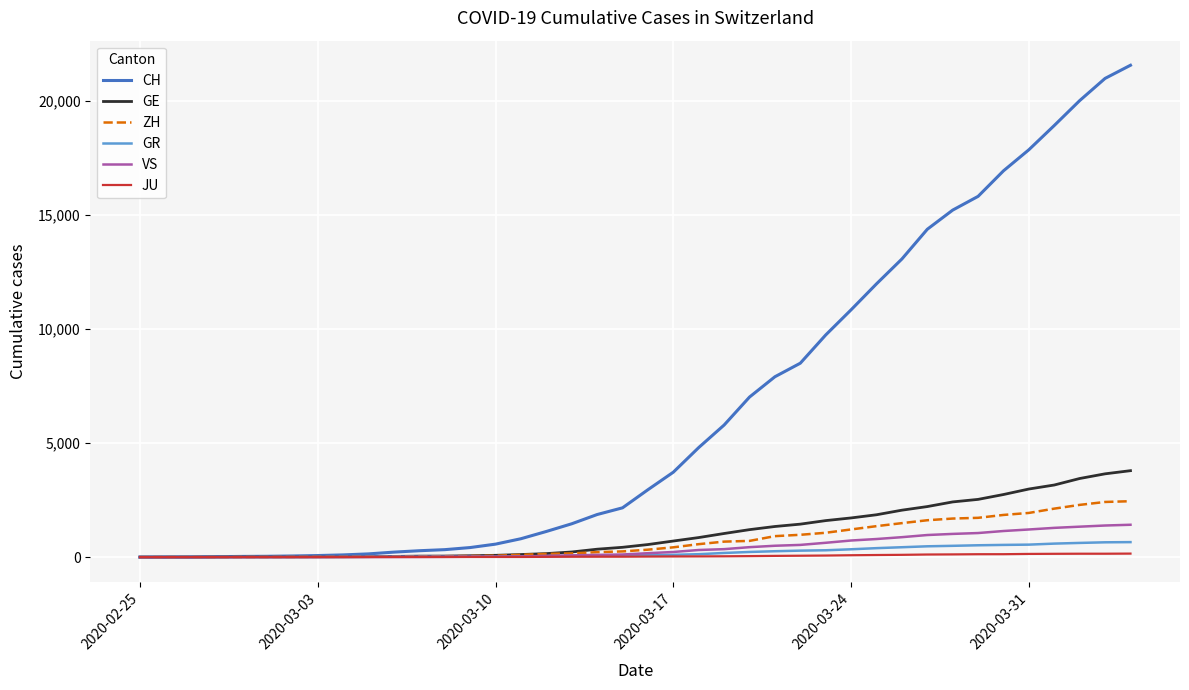

Which series has the widest spread of values?

CH